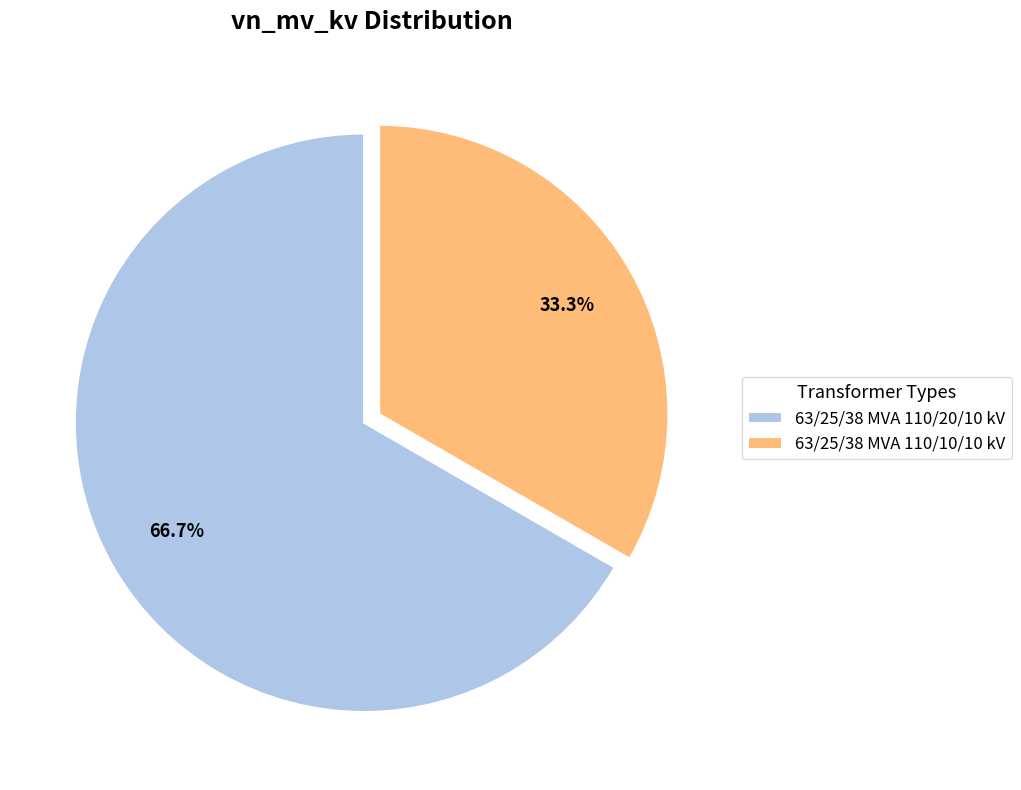

True or false: 63/25/38 MVA 110/20/10 kV accounts for 67% of the total.

True